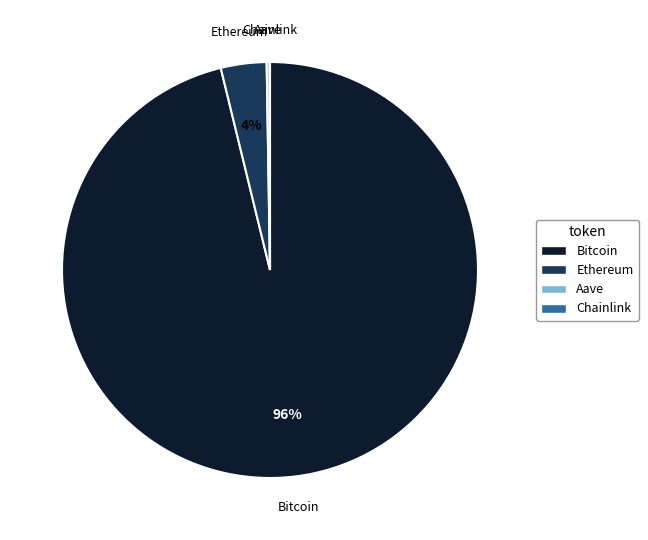

To the nearest percent, what is the difference between the largest and smallest slice percentages?

96%